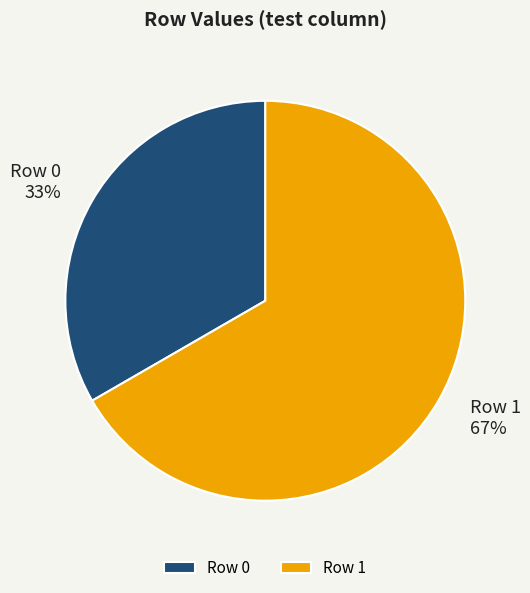

Combined, do Row 1 and Row 0 account for over 50%?

Yes